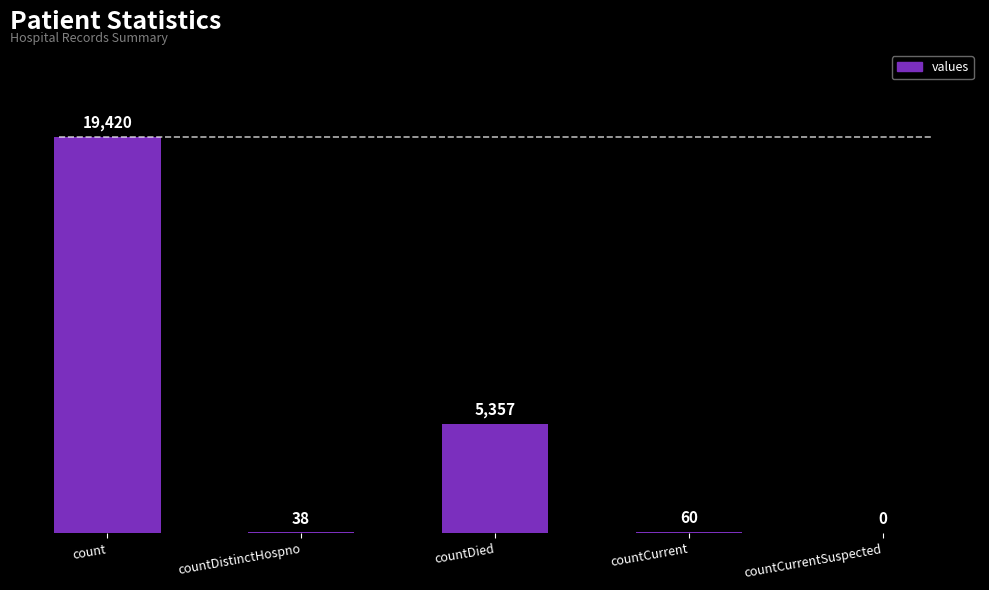

The value at countDistinctHospno is 38. True or false?

True